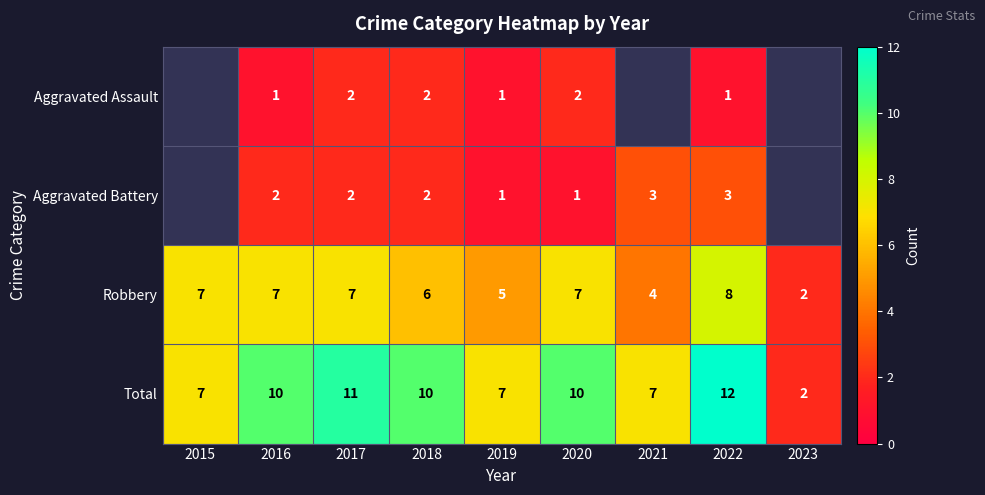

Count the number of data series in this chart.

4